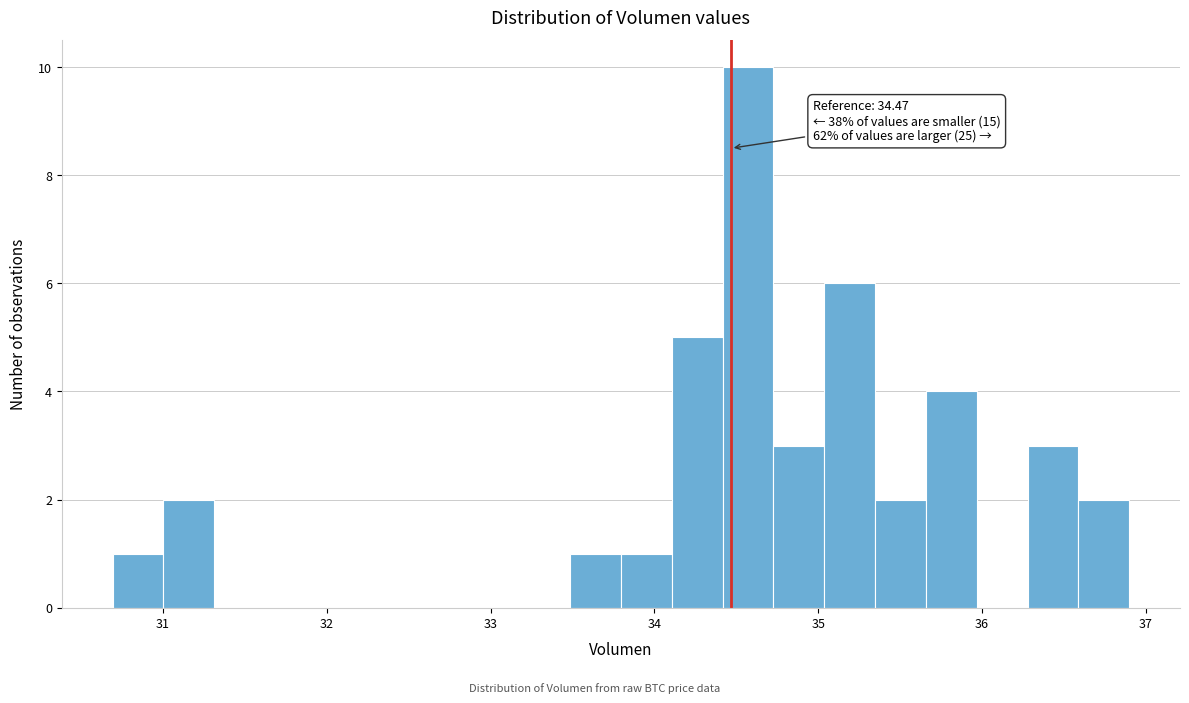

Around what value on the x-axis is the tallest bar? Give the approximate position of its centre, as read against the axis.

34.6